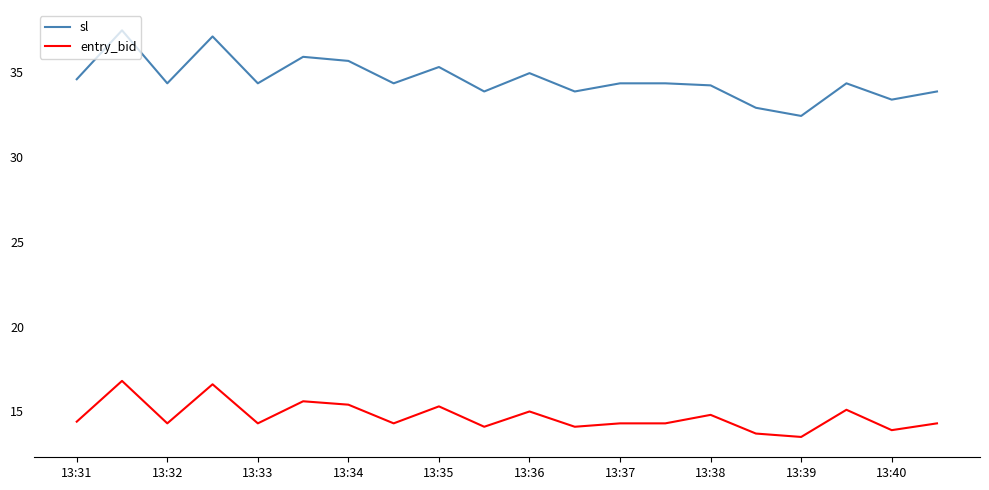

Does the chart display data point markers on the line(s)?

No